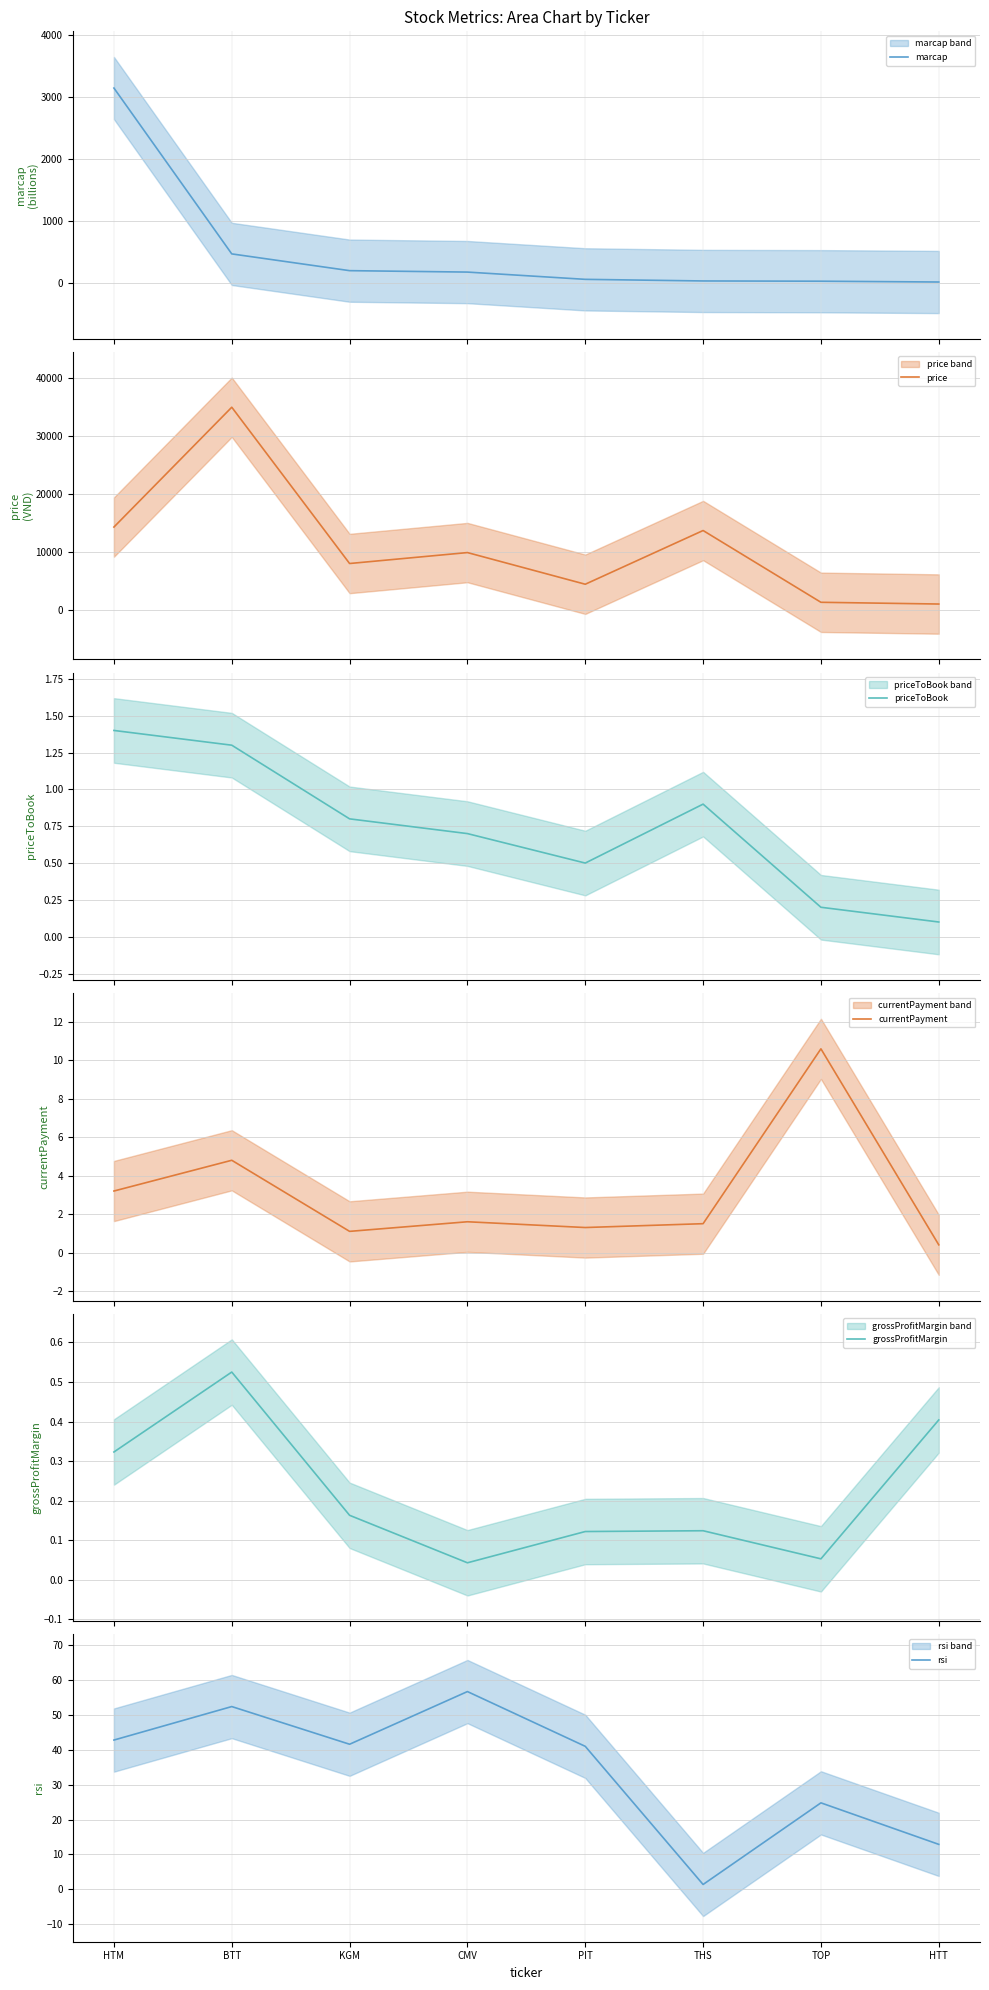

At which category does priceToBook reach its first local peak?

THS